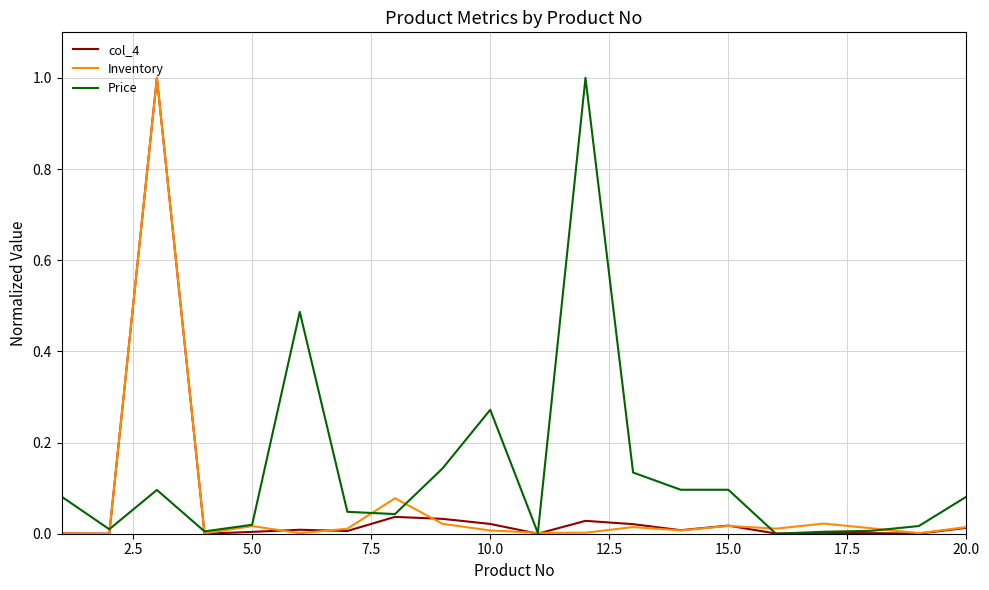

What are all the series names shown in the legend?

col_4, Inventory, Price